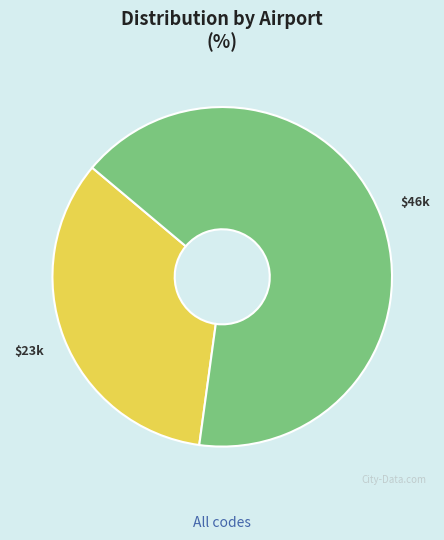

To the nearest percent, what is the difference between the largest and smallest slice percentages?

32%